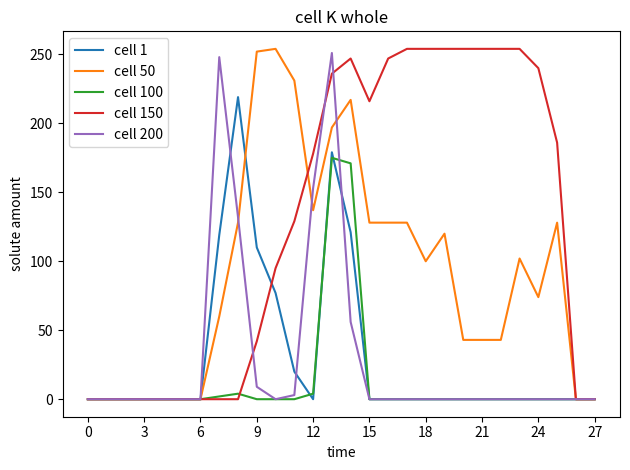

True or false: cell 100 has a value of -89 at 9.

False